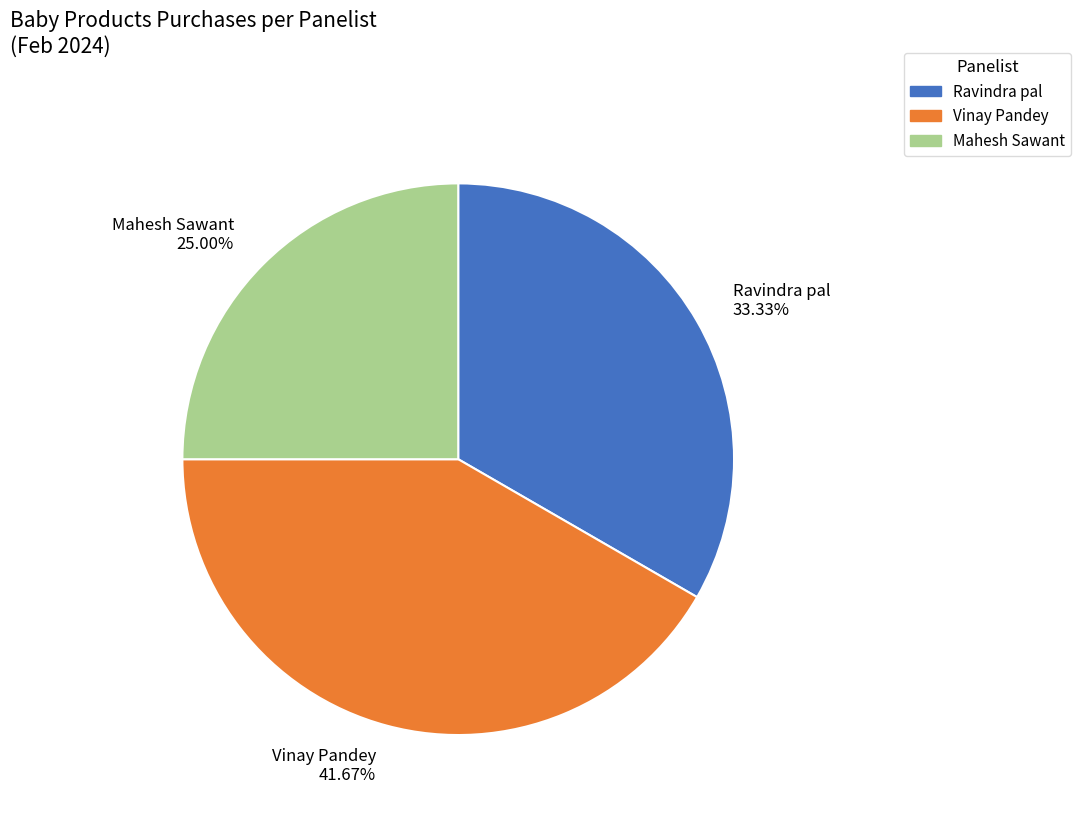

Between Mahesh Sawant 25.00% and Ravindra pal 33.33%, which is larger?

Ravindra pal 33.33%